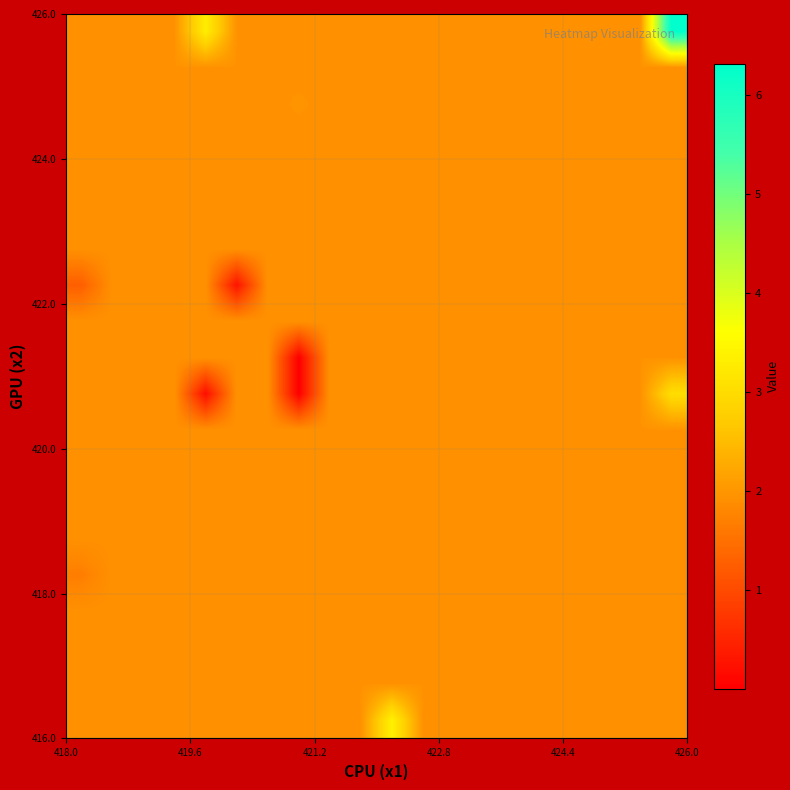

At how many categories does at least one series exceed 5?

1